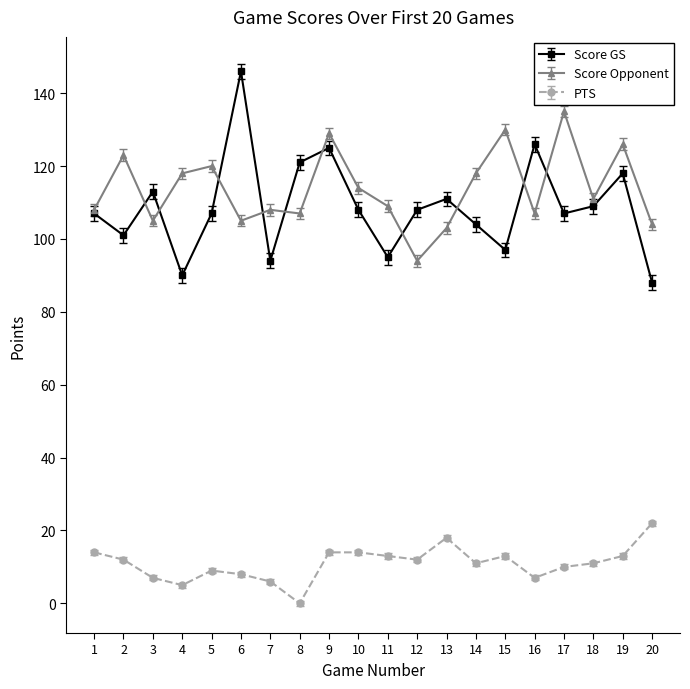

Which category has the highest value in the Score Opponent series?

17